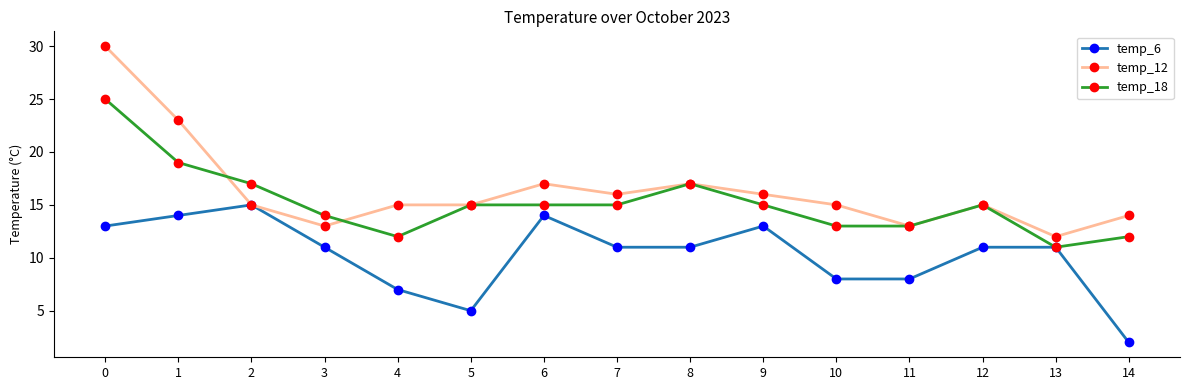

Which series changed the most between 13 and 14?

temp_6